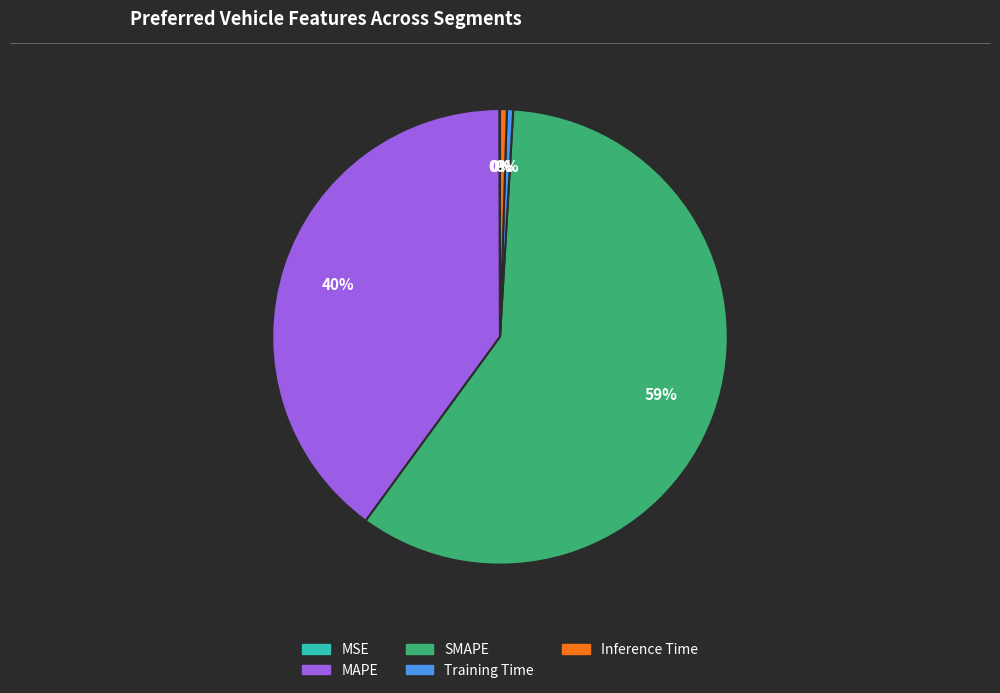

Between MAPE and SMAPE, which is larger?

SMAPE